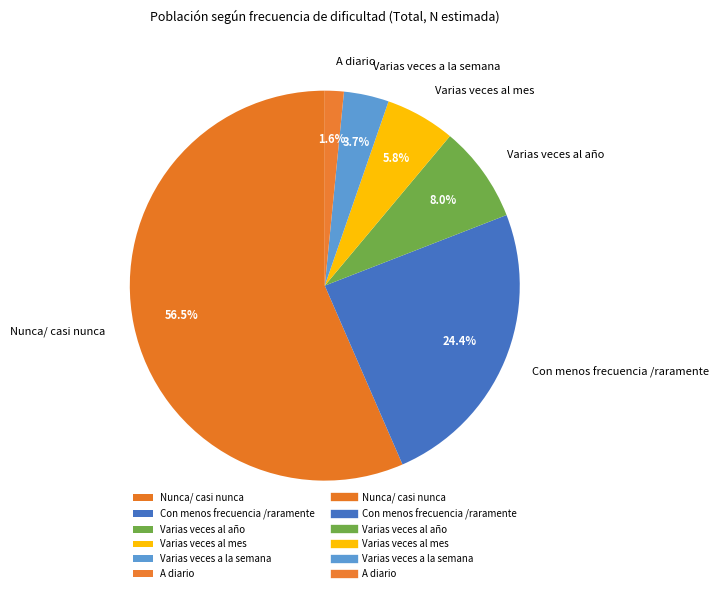

To the nearest percent, what portion does A diario represent?

2%